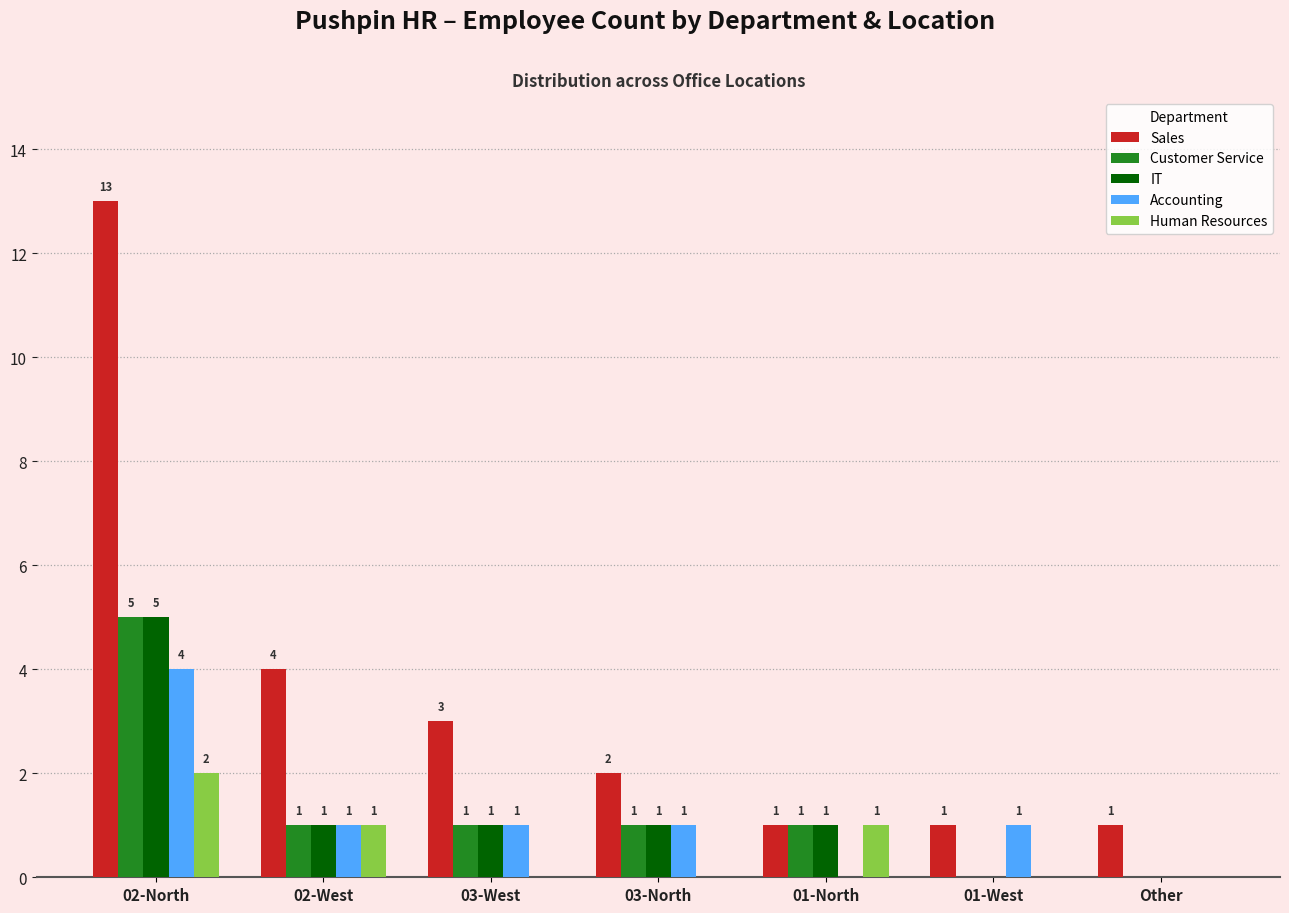

Does the chart contain stacked bars?

No